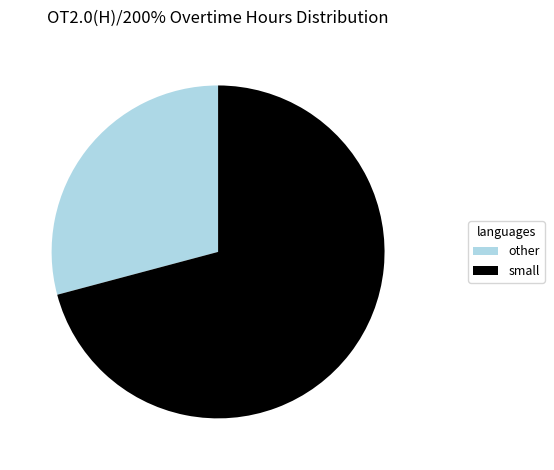

Is there any slice that represents more than half of the pie?

Yes